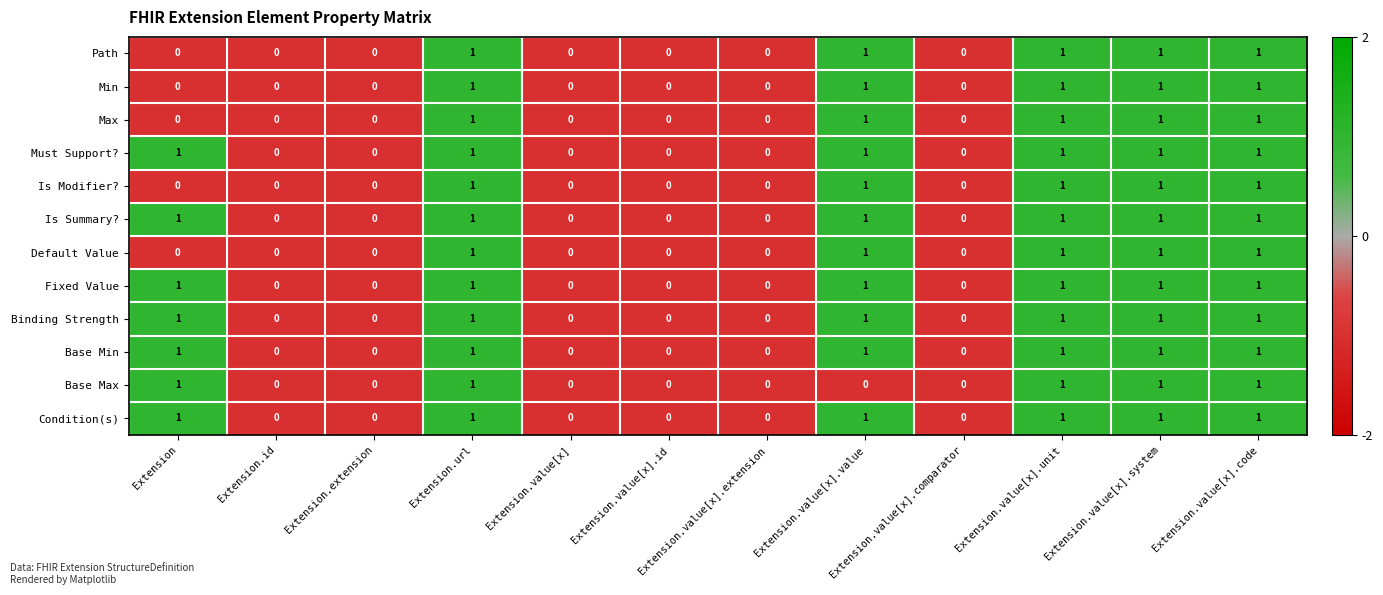

How many distinct data groups are displayed?

12